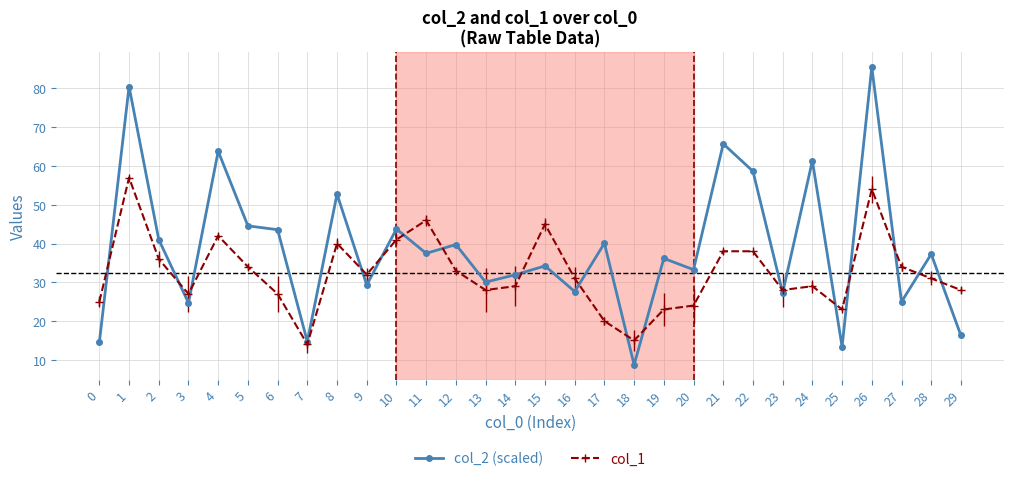

What value does the col_2 (scaled) series have at 3?

24.7